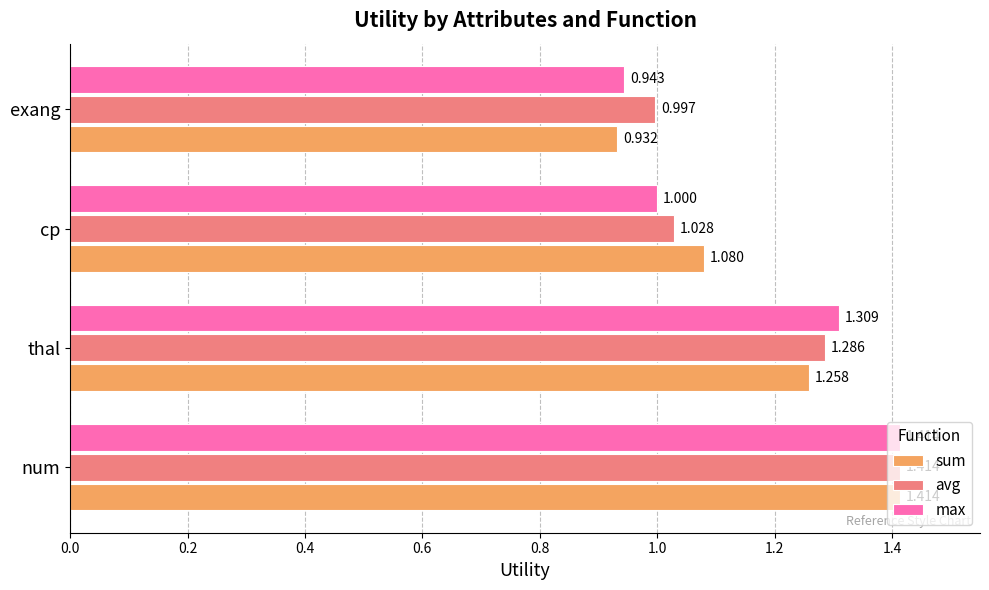

At which label is max closest to 1?

cp